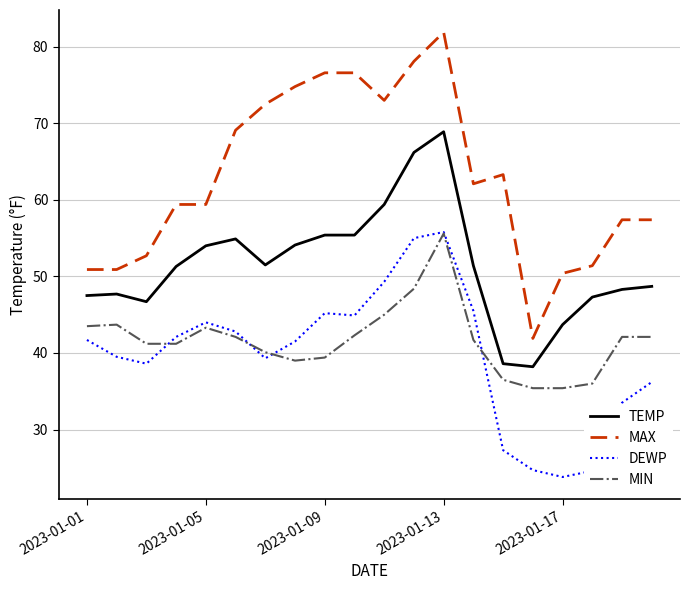

What is the highest value of the DEWP series?

55.8